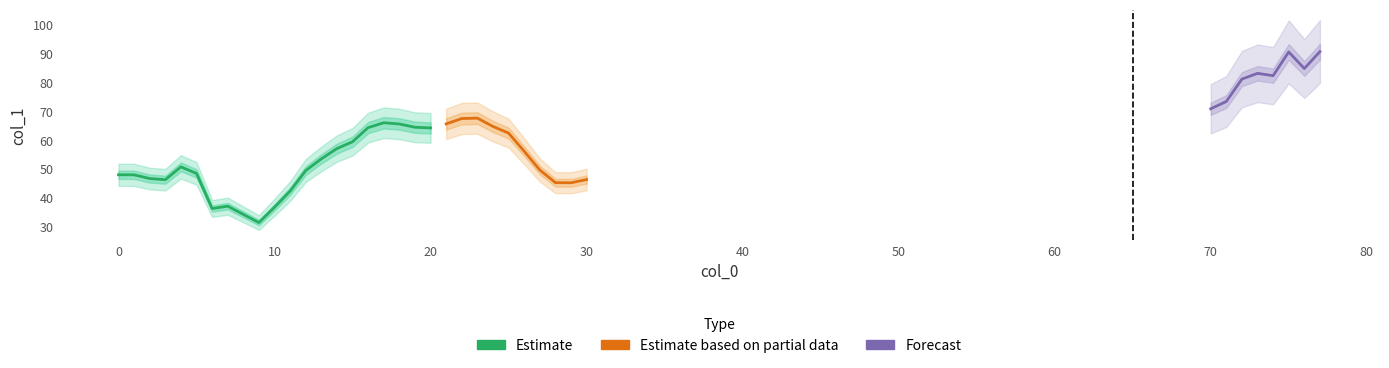

Rank the categories by value from highest to lowest.

77, 75, 76, 73, 74, 72, 71, 70, 23, 22, 17, 21, 18, 24, 19, 16, 20, 25, 15, 14, 26, 13, 4, 27, 12, 5, 0, 1, 2, 30, 3, 28, 29, 11, 7, 10, 6, 8, 9